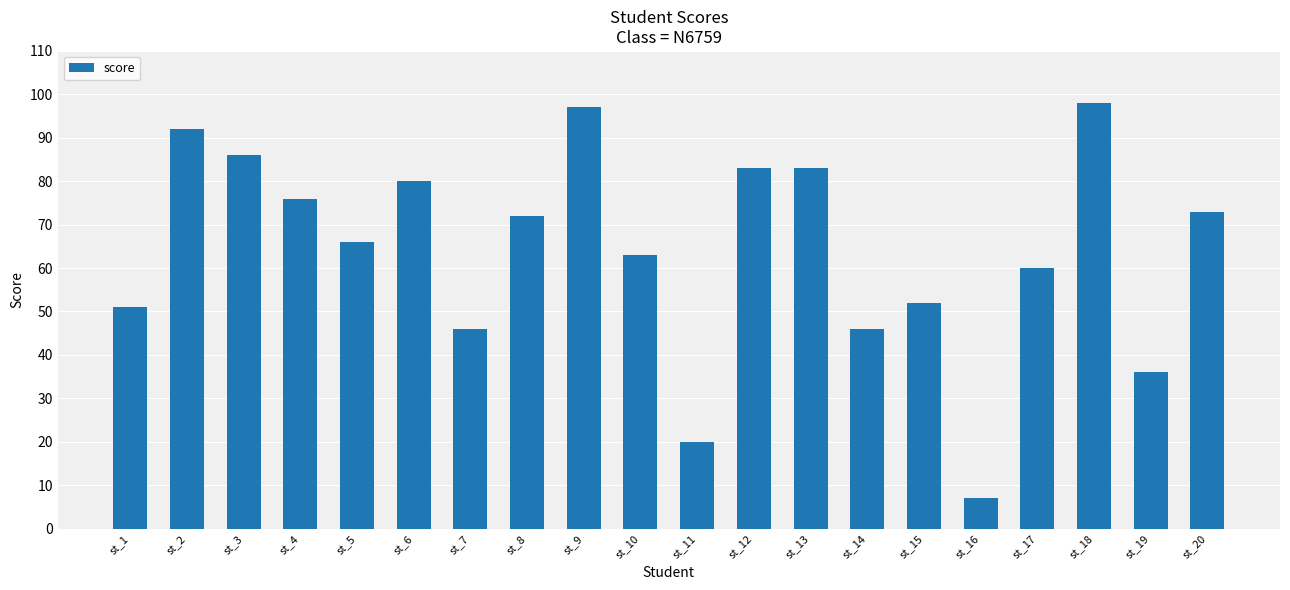

What is the greatest value displayed?

98